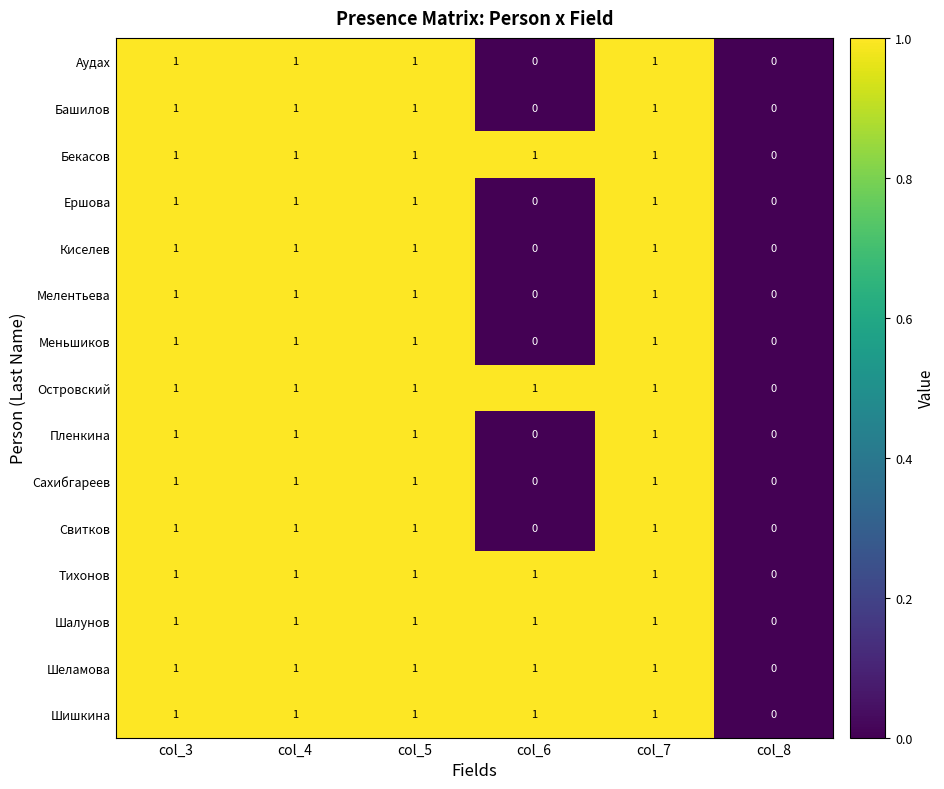

How many series are shown in this chart?

15